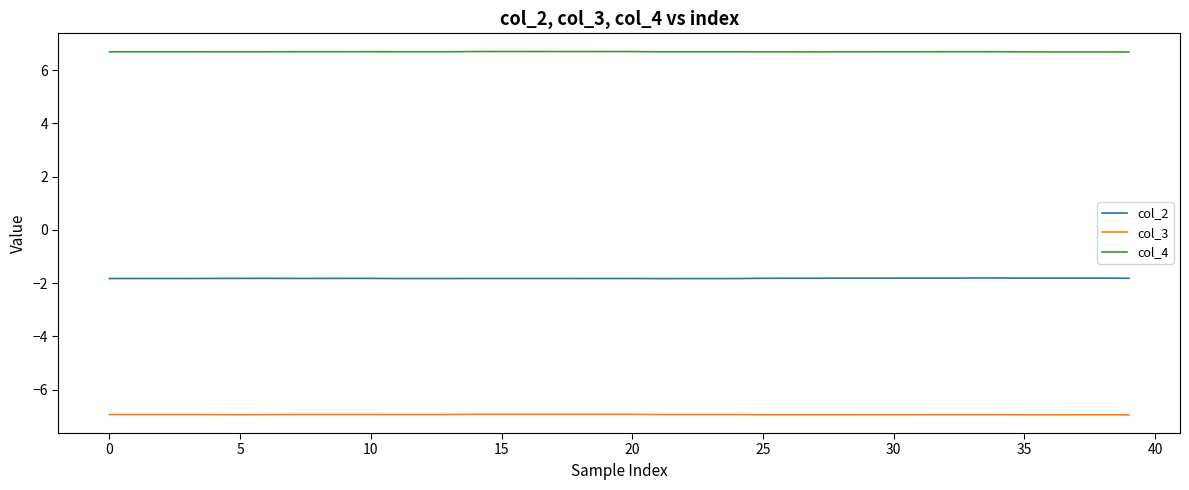

True or false: col_4 and col_2 intersect in this chart.

False